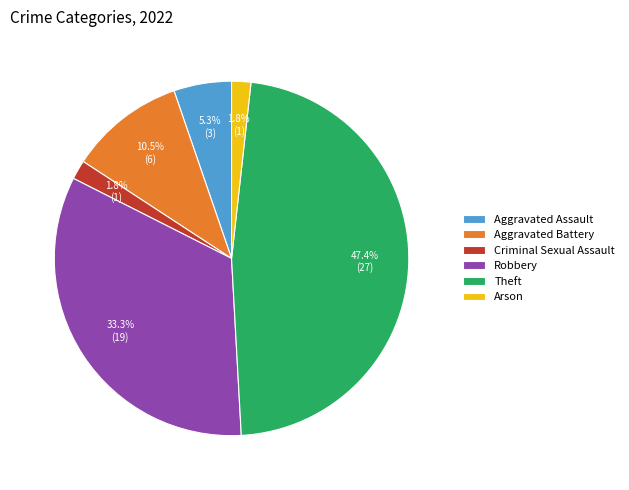

How many segments does this pie chart have?

6